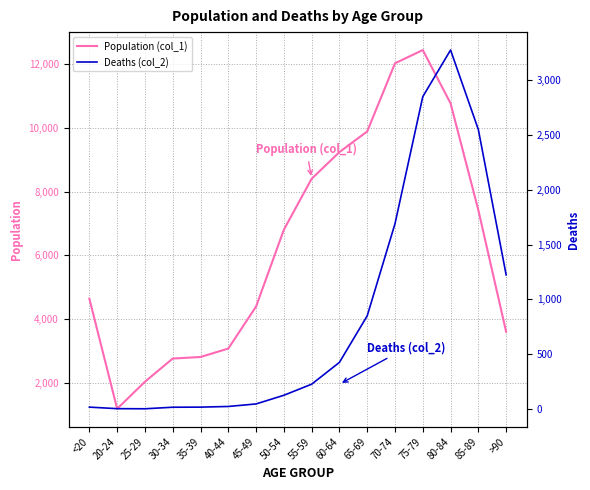

True or false: Population (col_1) has a value of 10764 at 80-84.

True